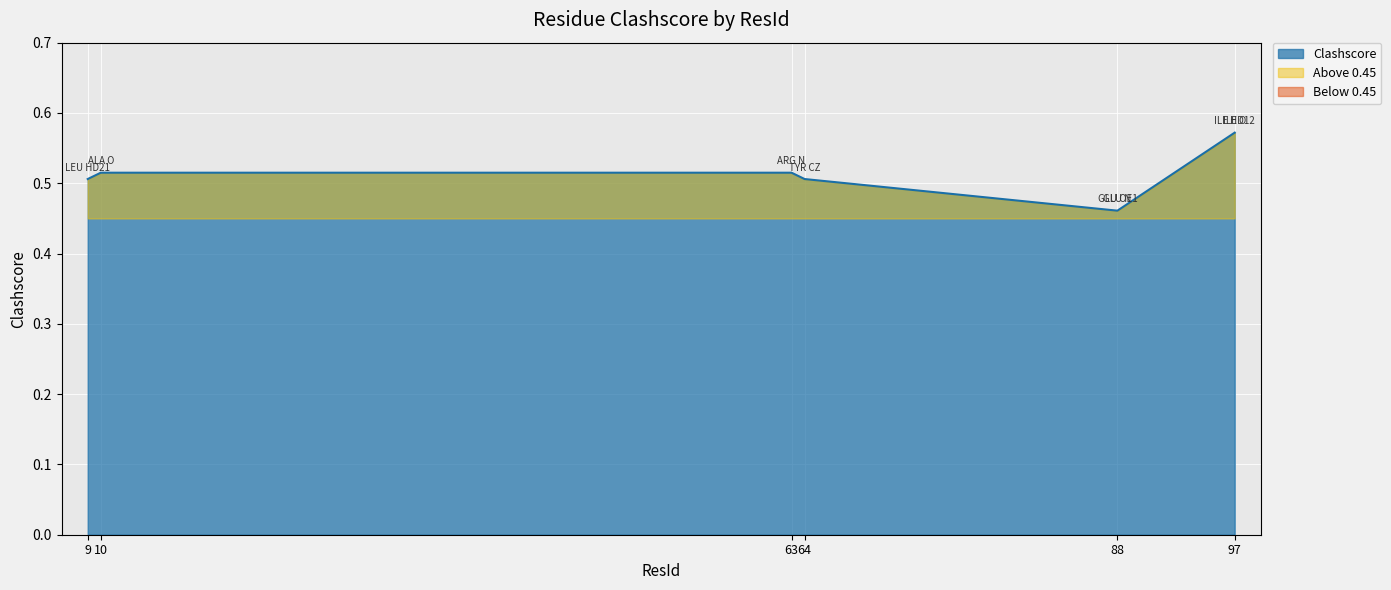

What value does the data have at 63?

0.5